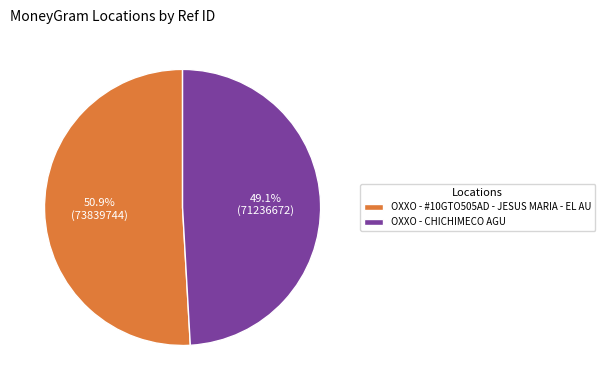

Between OXXO - #10GTO505AD - JESUS MARIA - EL AU and OXXO - CHICHIMECO AGU, which is larger?

OXXO - #10GTO505AD - JESUS MARIA - EL AU